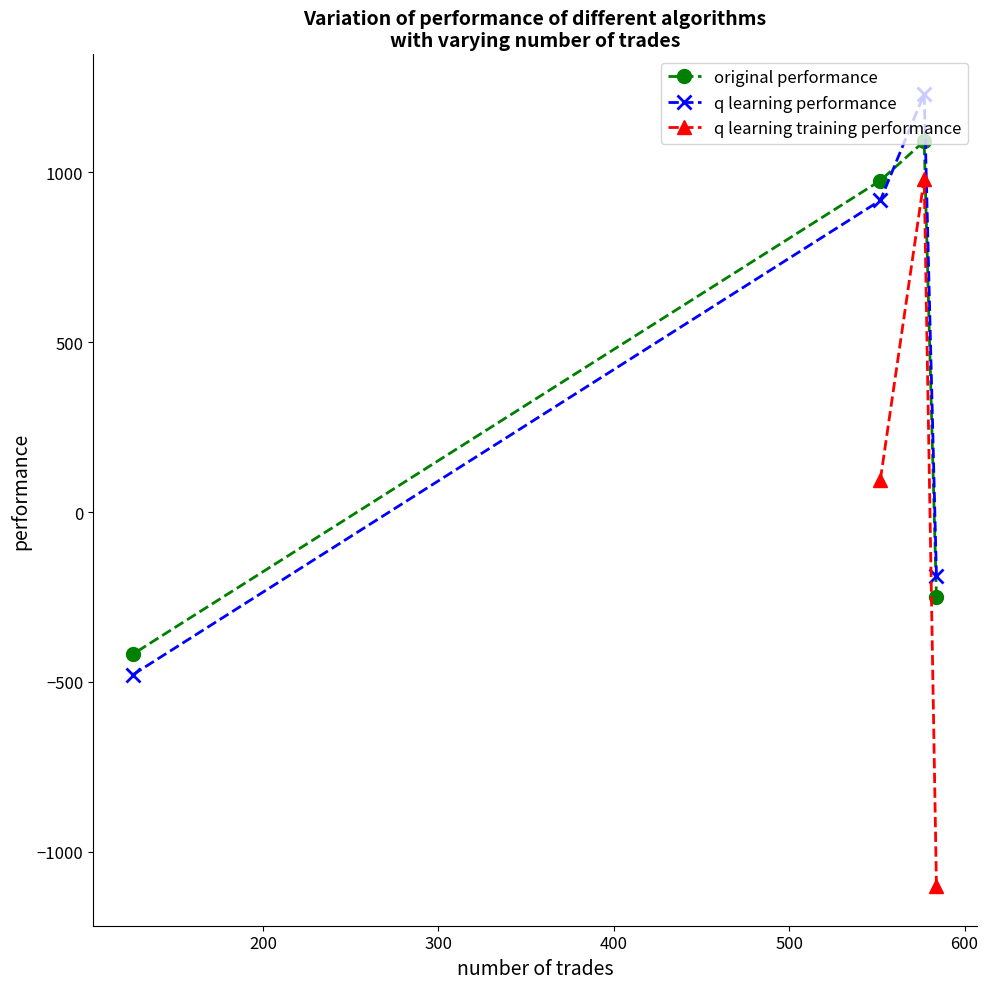

What is the value of the q learning performance point at the 4th from the left?

-187.4